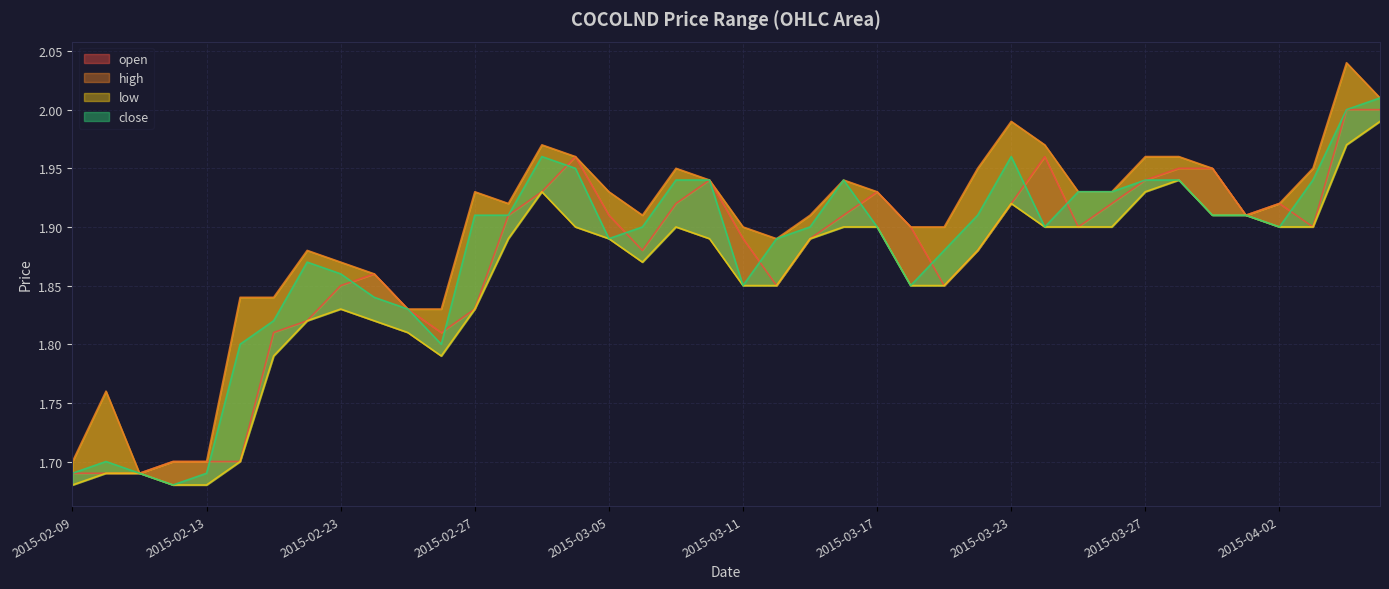

Count the number of categories in the chart.

40